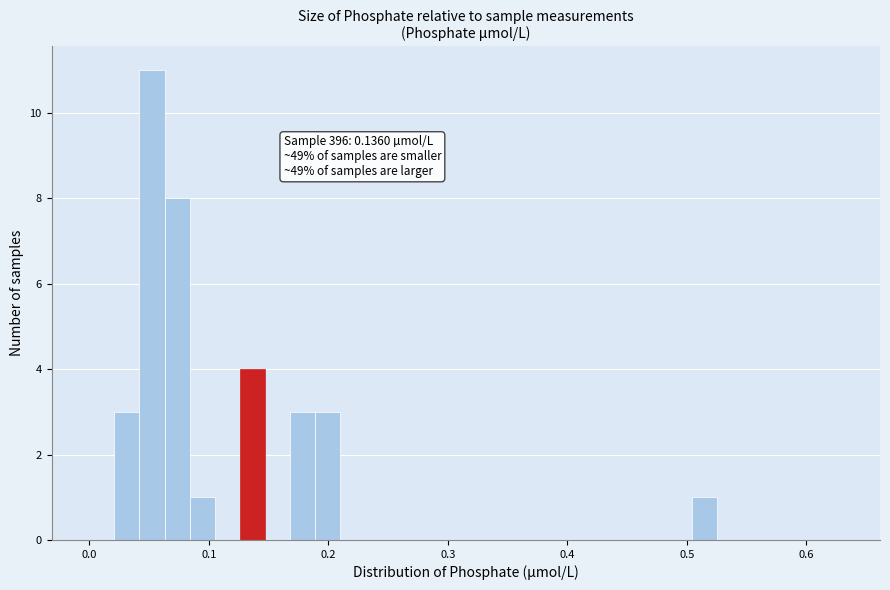

Around what value on the x-axis is the tallest bar? Give the approximate position of its centre, as read against the axis.

0.05